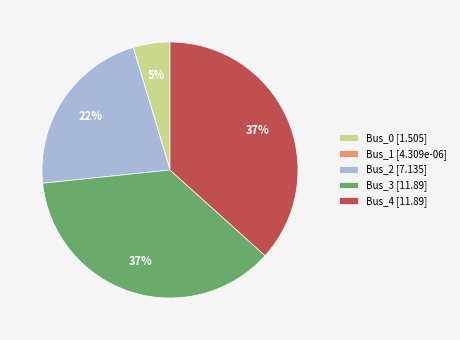

The Bus_3 [11.89] slice represents 43% of the pie. True or false?

False